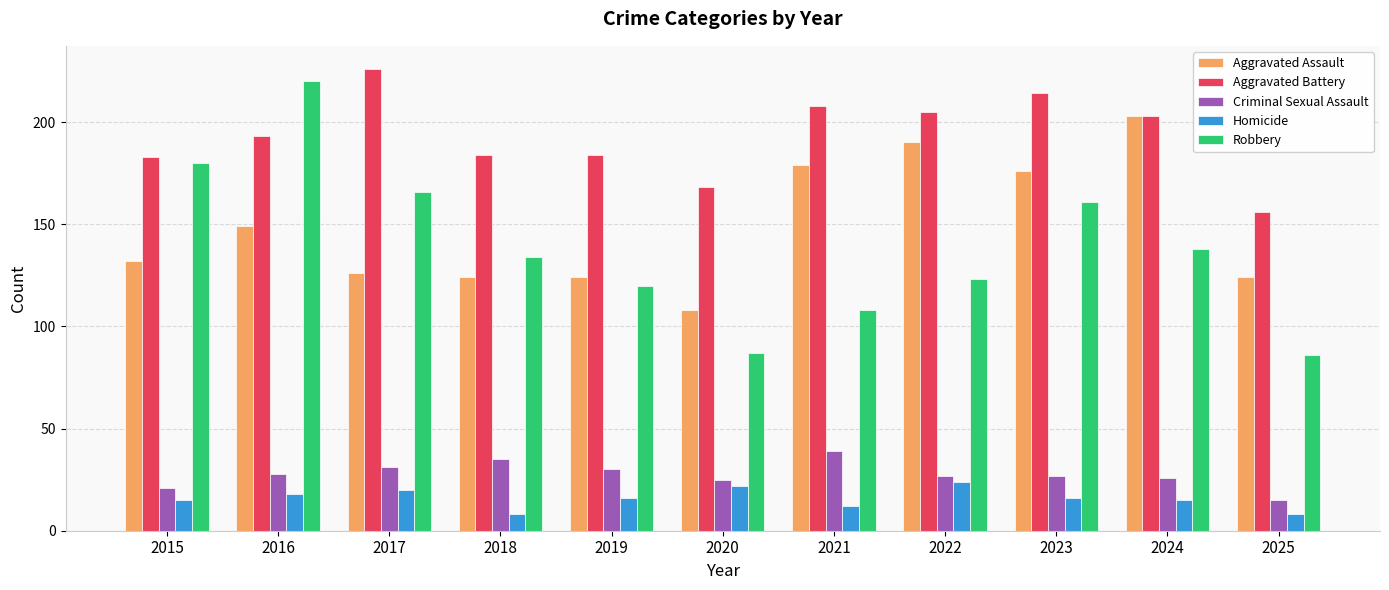

Which series has the largest total across all categories?

Aggravated Battery